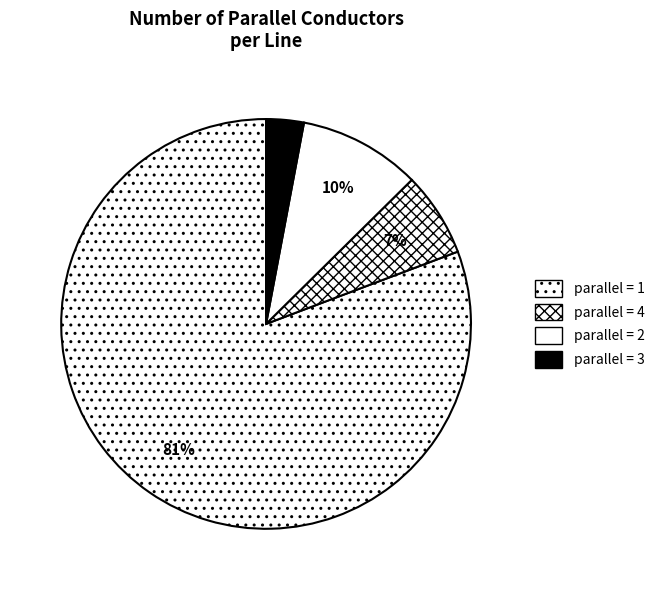

To the nearest percent, what is the average slice percentage?

25%